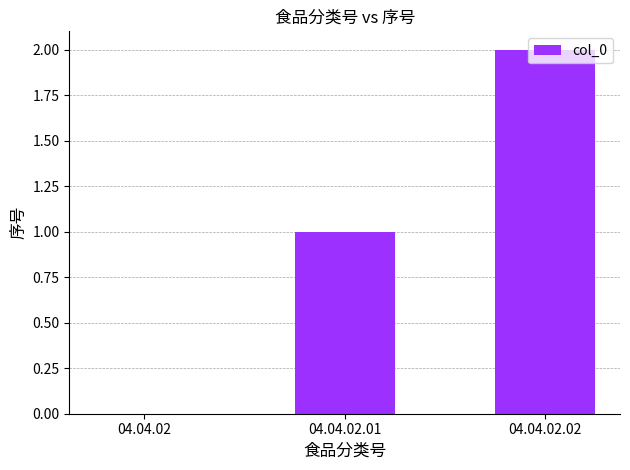

What is the average value?

1